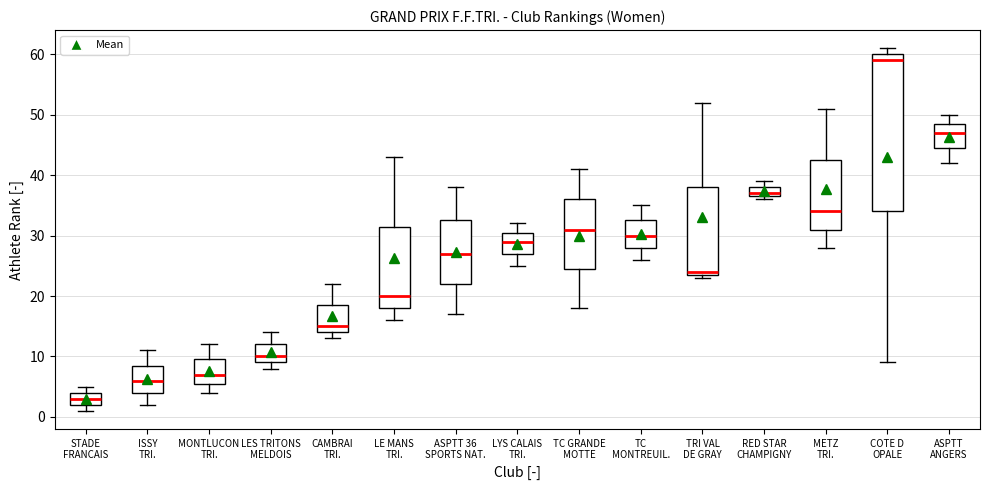

Reading left to right, read every box against the y-axis: the position of its median line, the range the box covers, and the ends of its whiskers. The values are not printed on the chart, so give them approximately, as read against the axis.

STADE FRANCAIS: median 3, box 2 to 4, whiskers 1 to 5
ISSY TRI.: median 6, box 4 to 9, whiskers 2 to 11
MONTLUCON TRI.: median 7, box 6 to 10, whiskers 4 to 12
LES TRITONS MELDOIS: median 10, box 9 to 12, whiskers 8 to 14
CAMBRAI TRI.: median 15, box 14 to 19, whiskers 13 to 22
LE MANS TRI.: median 20, box 18 to 32, whiskers 16 to 43
ASPTT 36 SPORTS NAT.: median 27, box 22 to 33, whiskers 17 to 38
LYS CALAIS TRI.: median 29, box 27 to 31, whiskers 25 to 32
TC GRANDE MOTTE: median 31, box 25 to 36, whiskers 18 to 41
TC MONTREUIL.: median 30, box 28 to 33, whiskers 26 to 35
TRI VAL DE GRAY: median 24 (just above the box's lower edge), box 24 to 38, whiskers 23 to 52
RED STAR CHAMPIGNY: median 37 (just above the box's lower edge), box 37 to 38, whiskers 36 to 39
METZ TRI.: median 34, box 31 to 43, whiskers 28 to 51
COTE D OPALE: median 59, box 34 to 60, whiskers 9 to 61
ASPTT ANGERS: median 47, box 45 to 49, whiskers 42 to 50